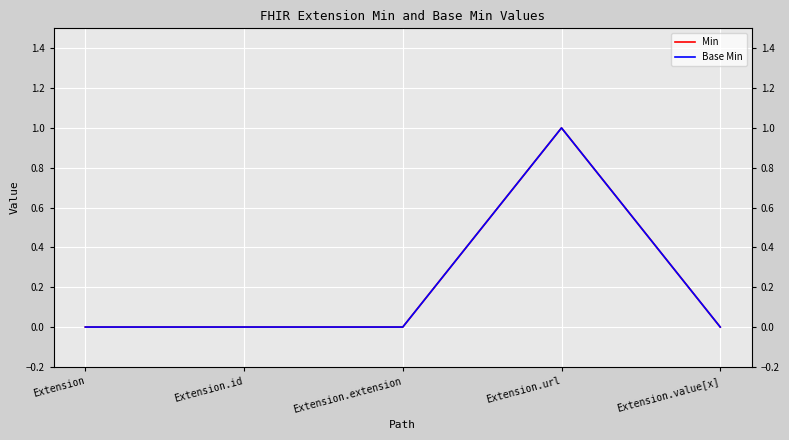

Reading left to right, list all the values displayed in this chart.

Min: 0	0	0	1	0
Base Min: 0	0	0	1	0